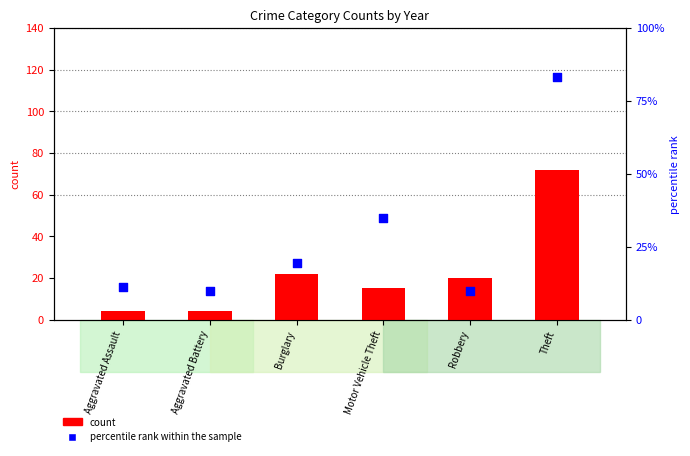

Which series has the largest total across all categories?

percentile rank within the sample